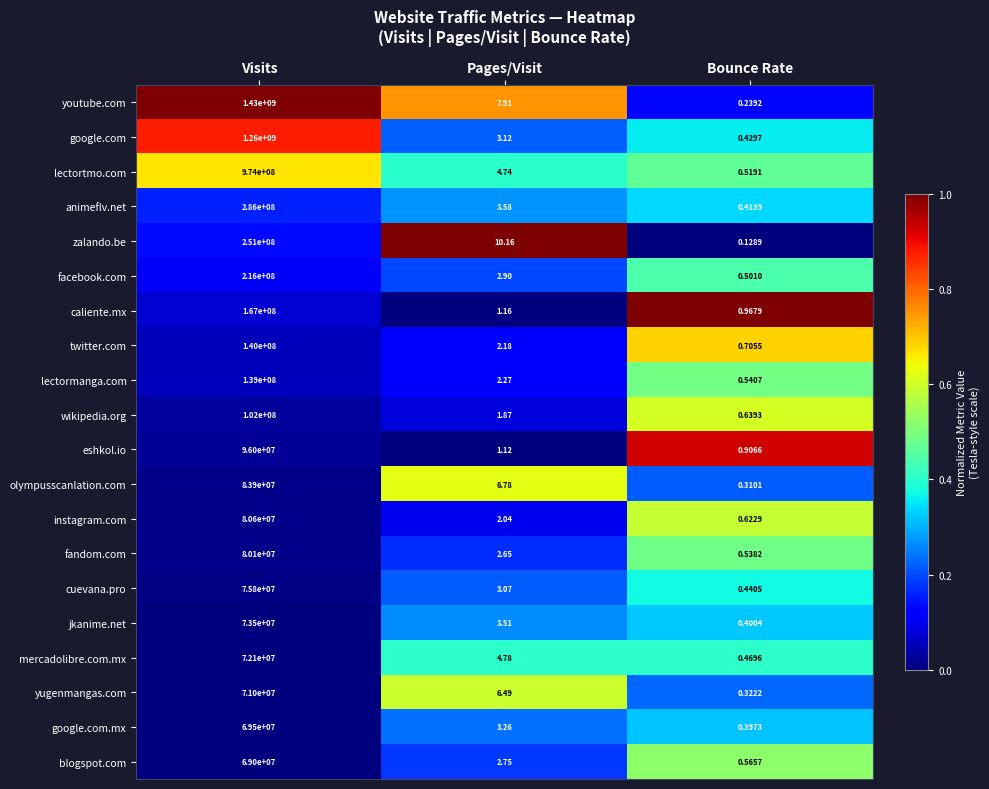

At which category is the sum across all series the highest?

Visits